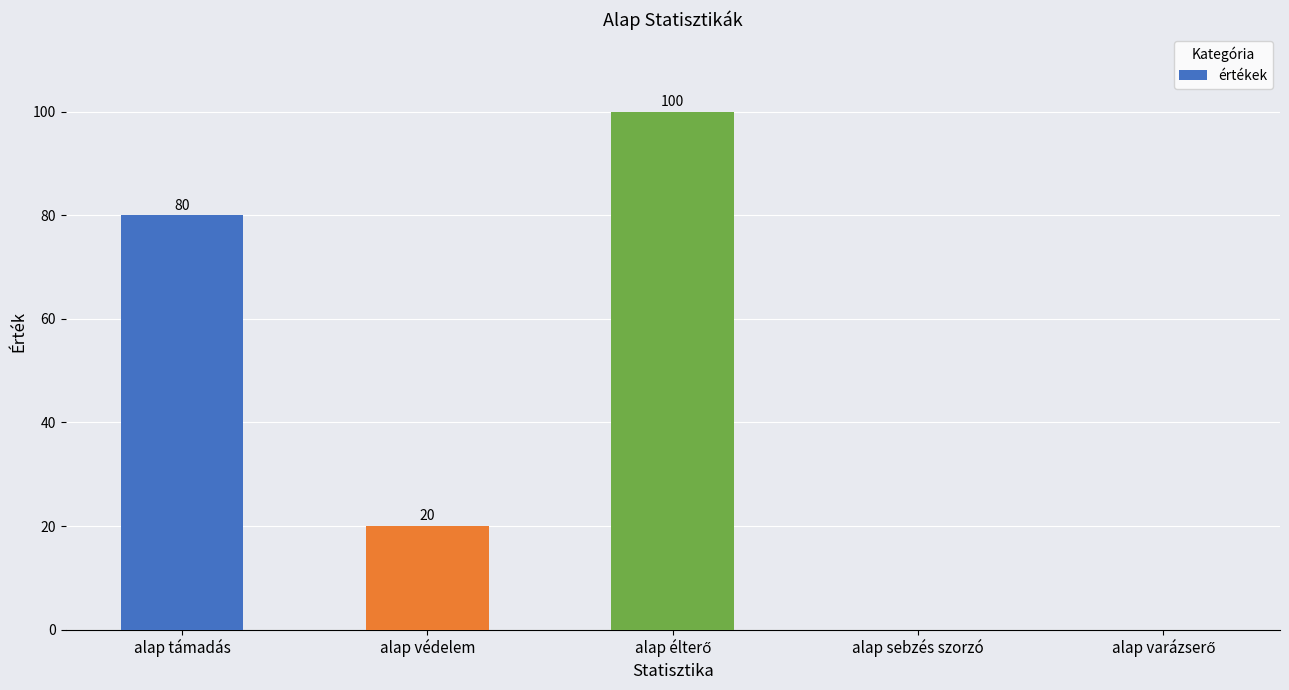

What is the sum of all values?

200